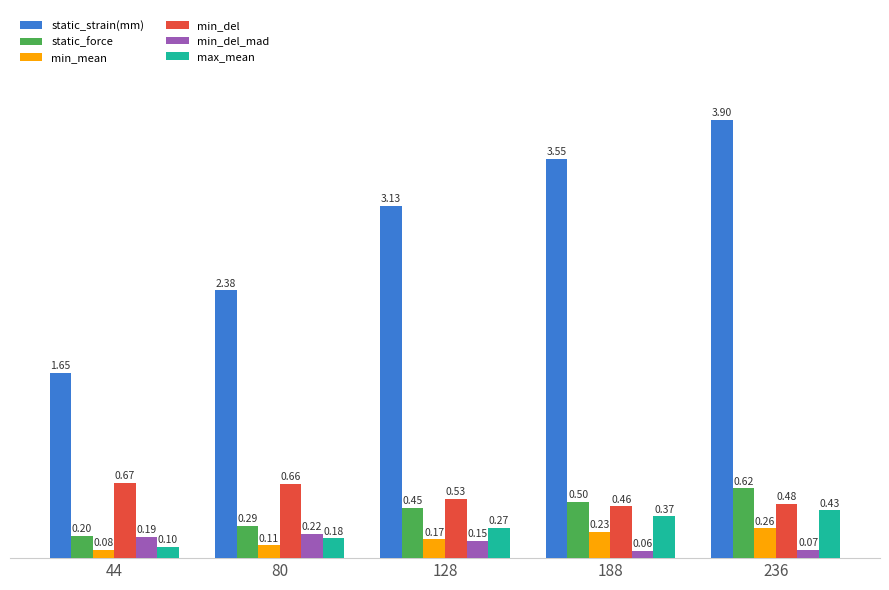

At 44, list the series in order from largest to smallest.

static_strain(mm), min_del, static_force, min_del_mad, max_mean, min_mean